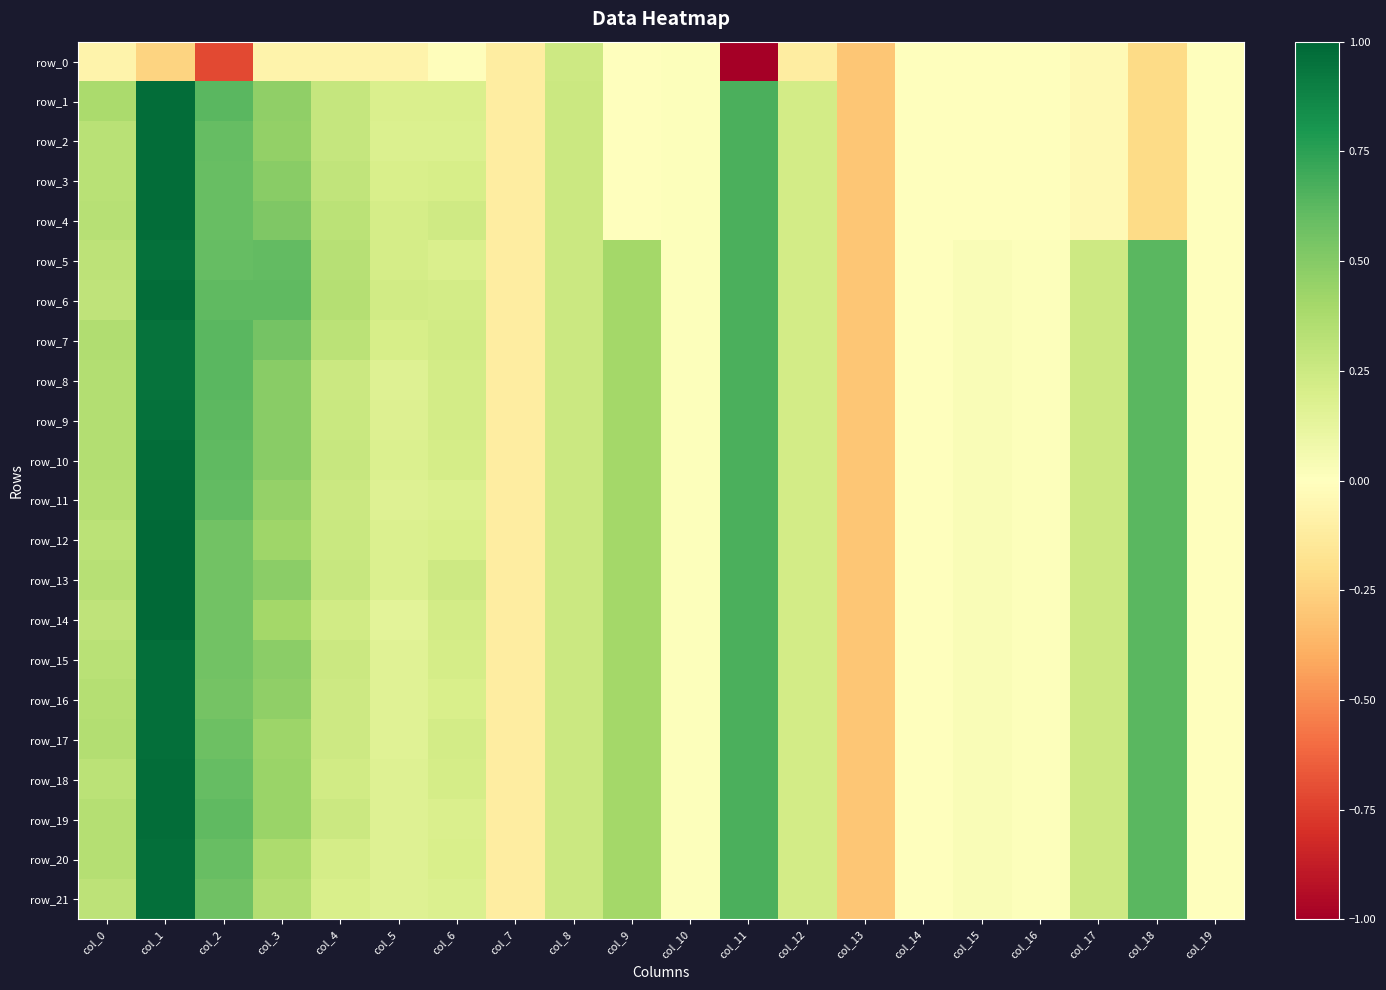

What is the minimum value shown in the chart?

-5.1